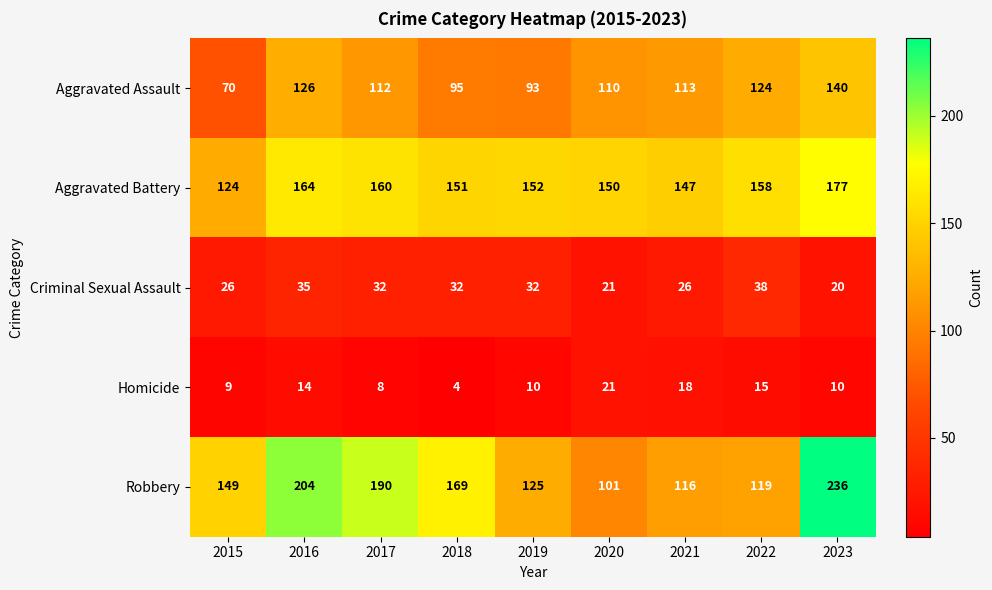

What value does the Criminal Sexual Assault series have at 2018, to the nearest 10?

30